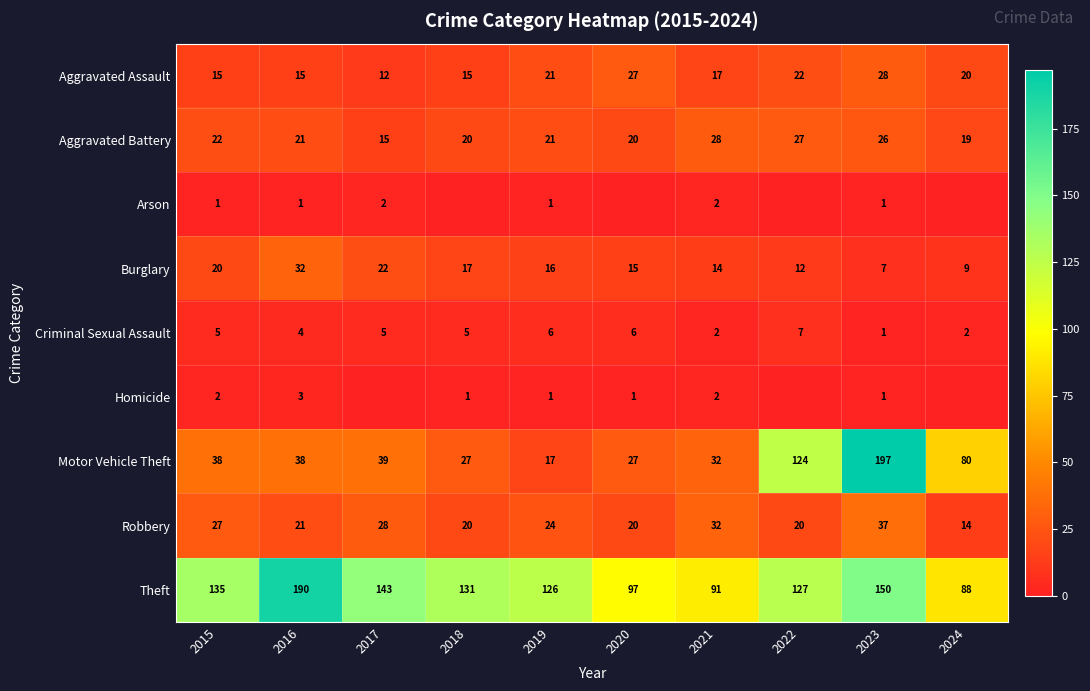

True or false: Robbery has a value of 32 at 2021.

True